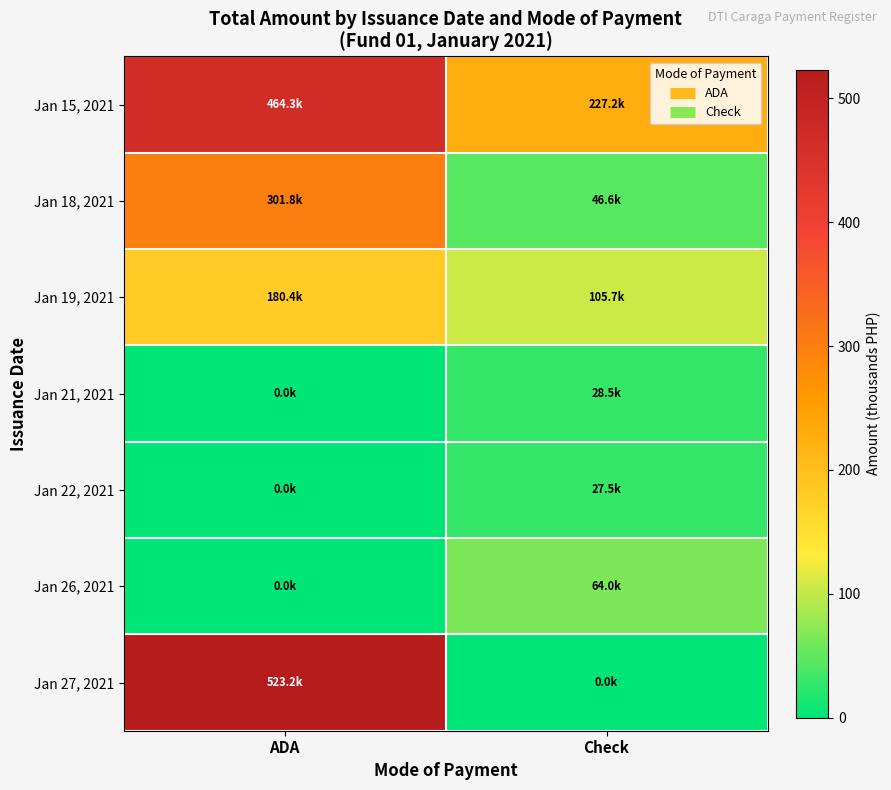

At which category is the sum across all series the highest?

ADA